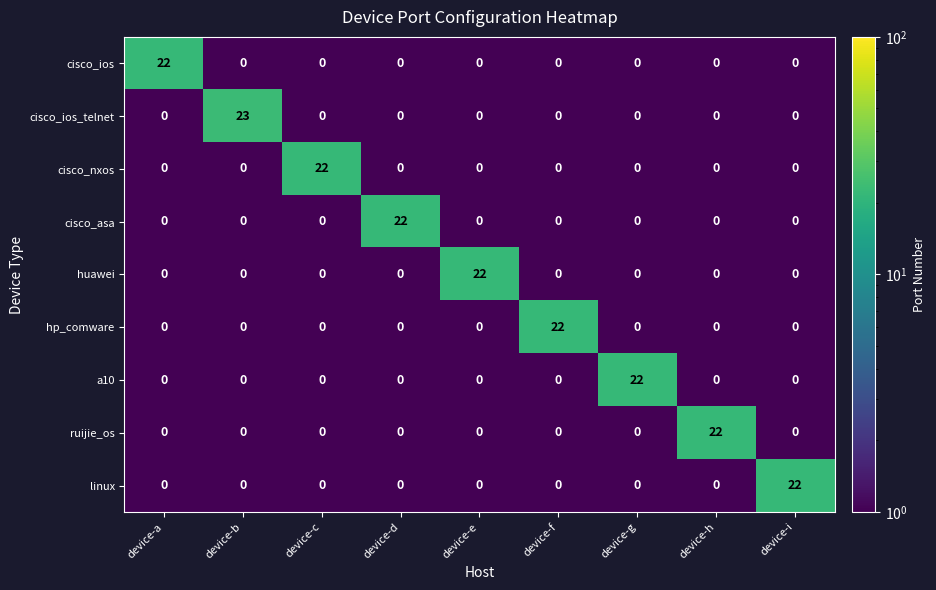

How many categories are shown in the chart?

9